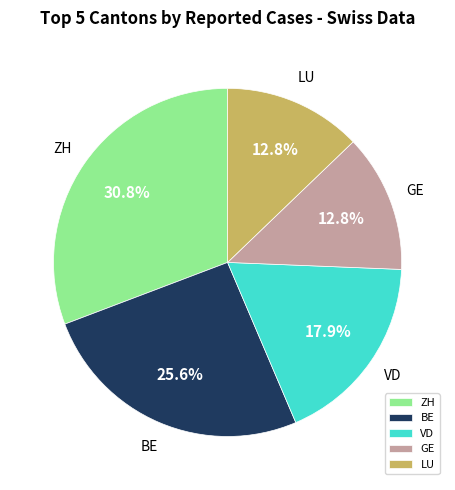

Which category has the biggest portion of the pie?

ZH